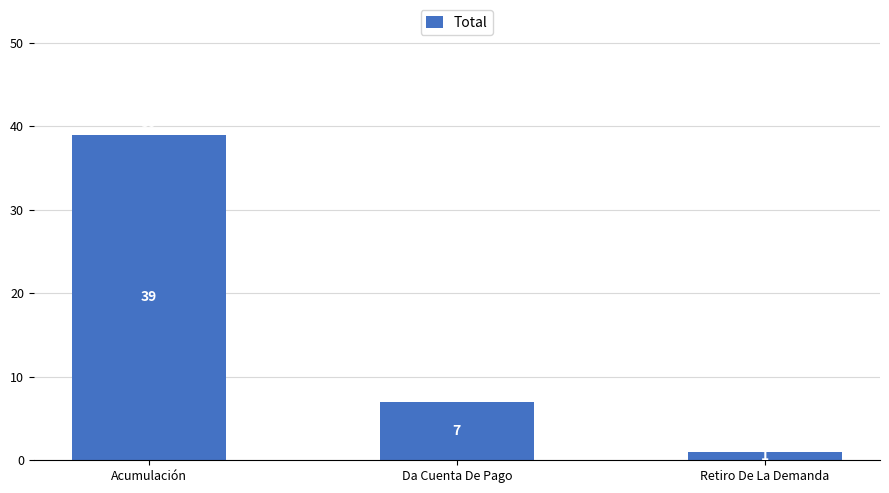

Does the chart contain any negative values?

No